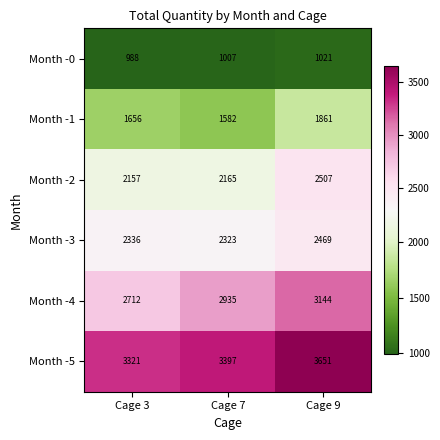

What is the difference between the Month -0 values at Cage 9 and Cage 3?

33